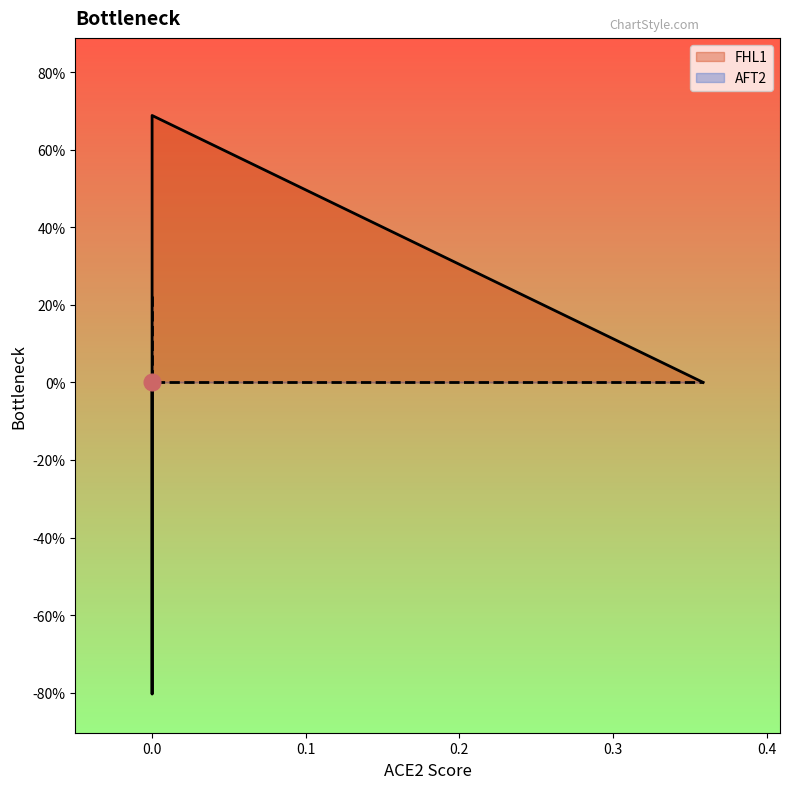

How many times do AFT2 and FHL1 cross each other?

1